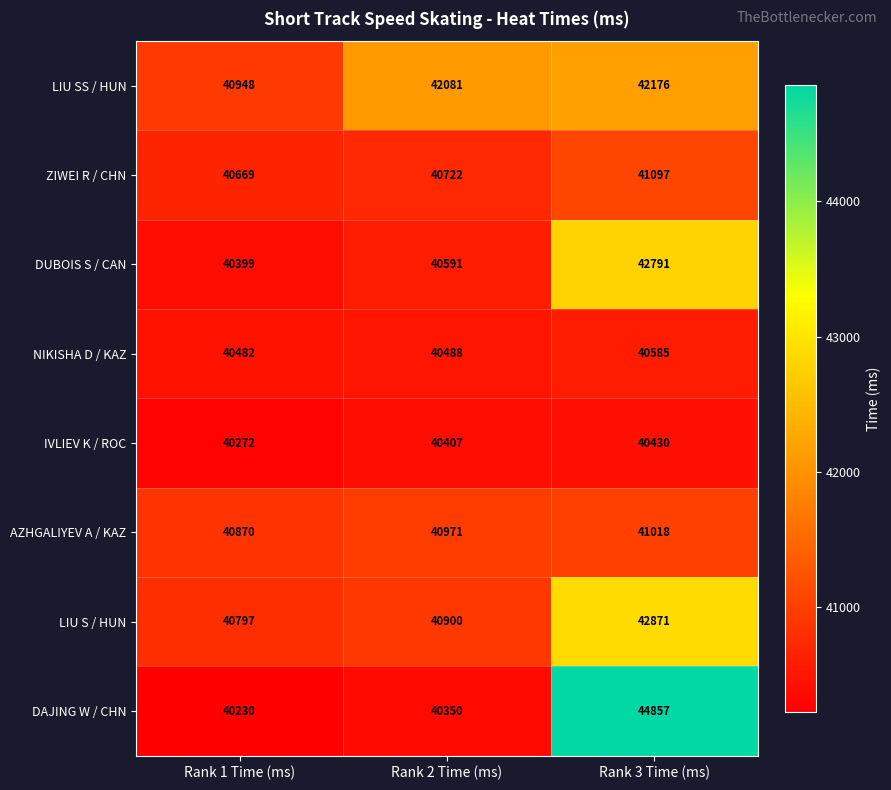

What is the maximum value for DUBOIS S / CAN?

42791